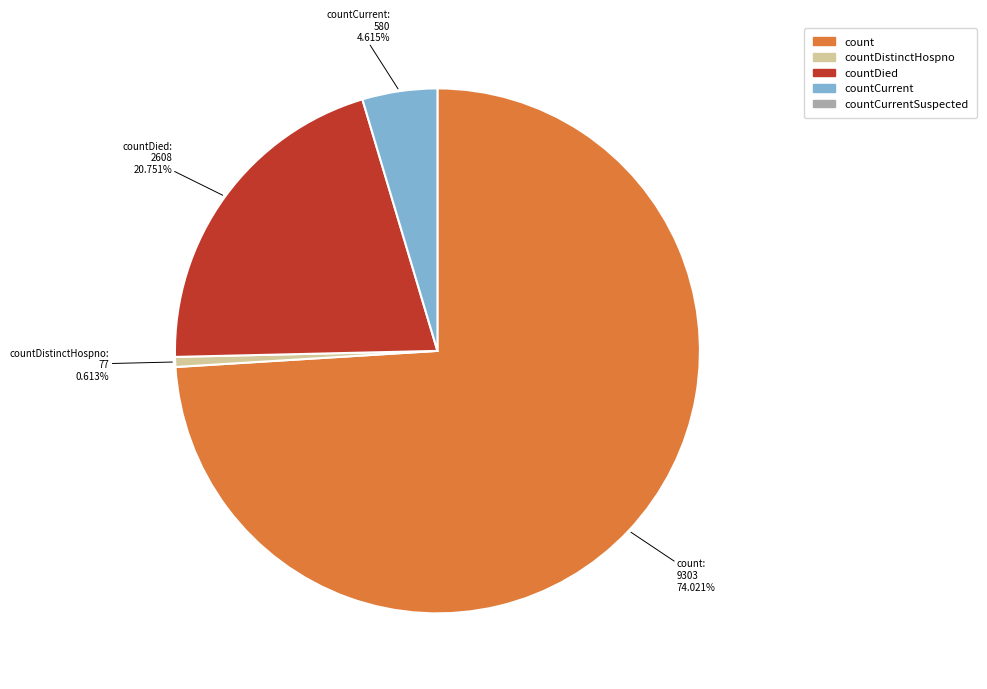

What is the smallest slice in the pie chart?

countDistinctHospno